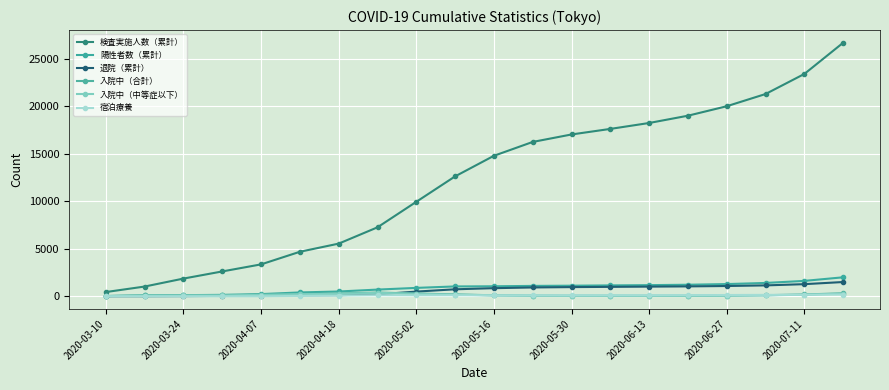

True or false: 入院中（中等症以下） and 入院中（合計） cross at least once.

False